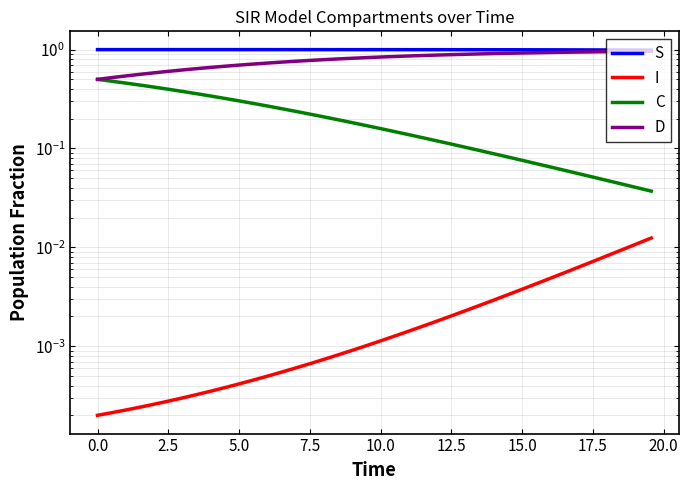

Reading left to right, list all the values displayed in this chart.

S: 1.0	1.0	1.0	1.0	1.0	1.0	1.0	1.0	1.0	1.0	1.0	1.0	1.0	1.0	1.0	1.0	1.0	1.0	1.0	1.0	1.0	1.0	1.0	1.0	1.0	1.0	1.0	1.0	1.0	1.0	1.0	1.0	1.0	1.0	1.0	1.0	1.0	1.0	1.0	1.0
I: 0.0	0.0	0.0	0.0	0.0	0.0	0.0	0.0	0.0	0.0	0.0	0.0	0.0	0.0	0.0	0.0	0.0	0.0	0.0	0.0	0.0	0.0	0.0	0.0	0.0	0.0	0.0	0.0	0.0	0.0	0.0	0.0	0.0	0.0	0.0	0.0	0.0	0.0	0.0	0.0
C: 0.5	0.5	0.5	0.4	0.4	0.4	0.4	0.4	0.3	0.3	0.3	0.3	0.3	0.3	0.2	0.2	0.2	0.2	0.2	0.2	0.2	0.1	0.1	0.1	0.1	0.1	0.1	0.1	0.1	0.1	0.1	0.1	0.1	0.1	0.1	0.1	0.0	0.0	0.0	0.0
D: 0.5	0.5	0.5	0.6	0.6	0.6	0.6	0.6	0.7	0.7	0.7	0.7	0.7	0.7	0.8	0.8	0.8	0.8	0.8	0.8	0.8	0.9	0.9	0.9	0.9	0.9	0.9	0.9	0.9	0.9	0.9	0.9	0.9	0.9	0.9	0.9	1.0	1.0	1.0	1.0